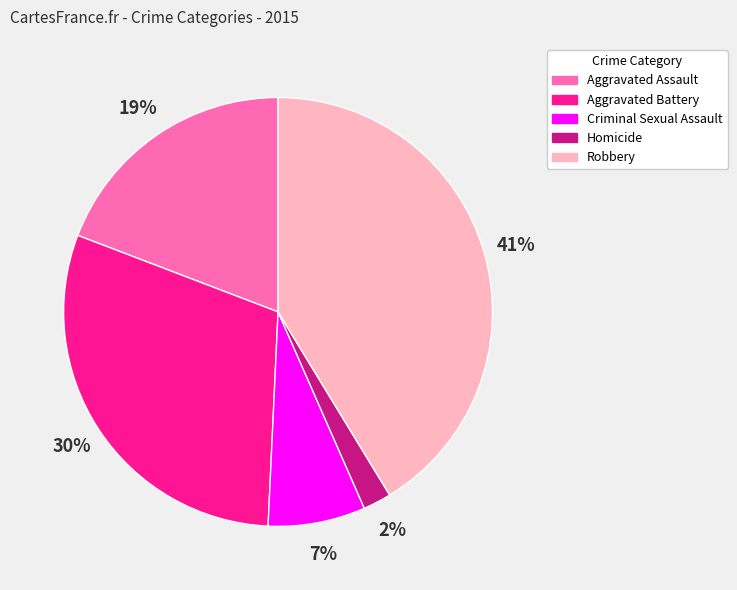

Is it true that Criminal Sexual Assault is 1% of the pie?

False